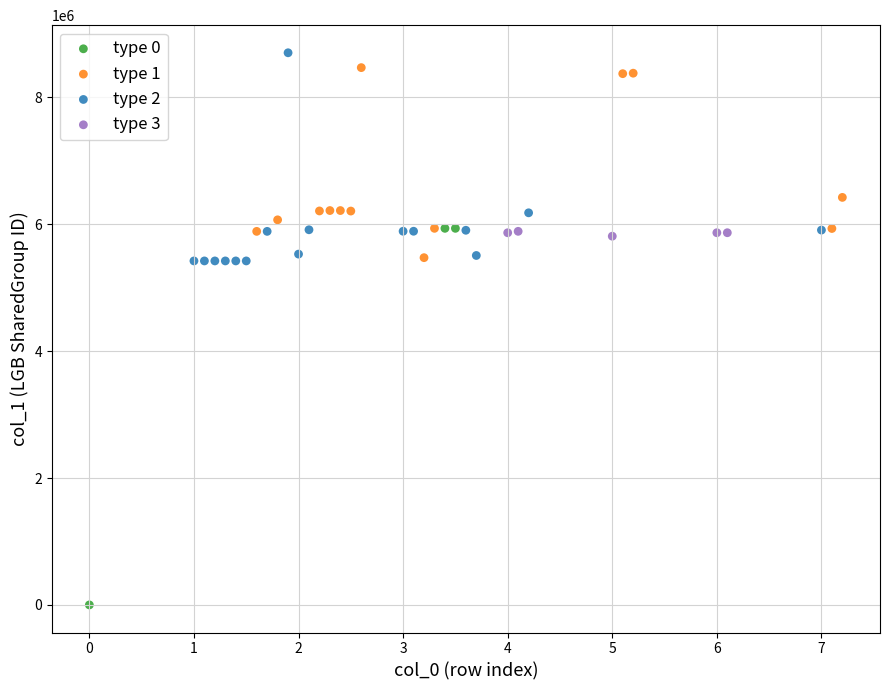

Which series reaches the minimum Y coordinate?

type 0